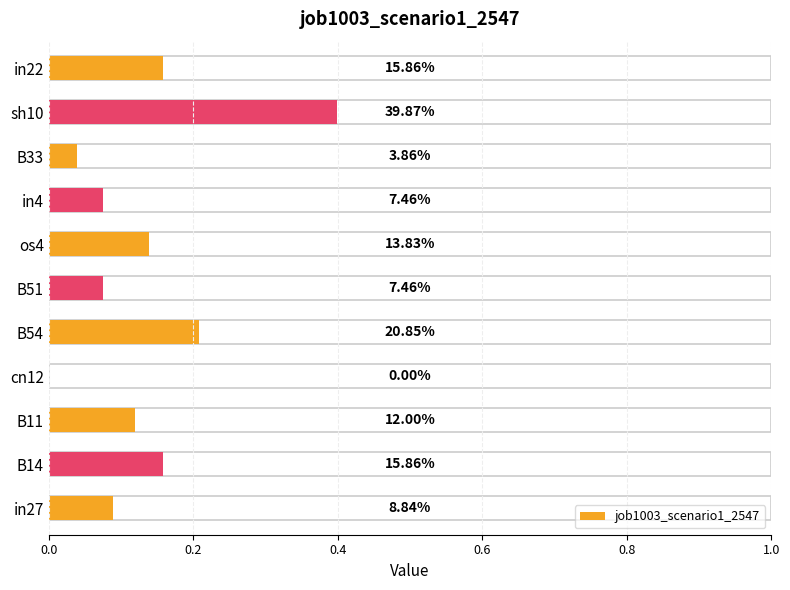

Does the chart contain stacked bars?

No